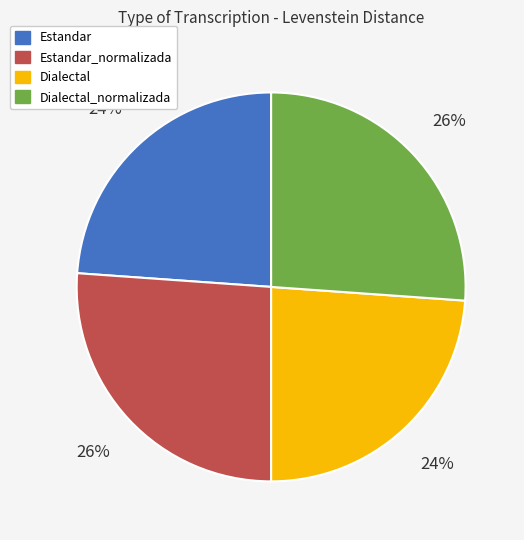

Does Dialectal_normalizada represent more than half of the total?

No